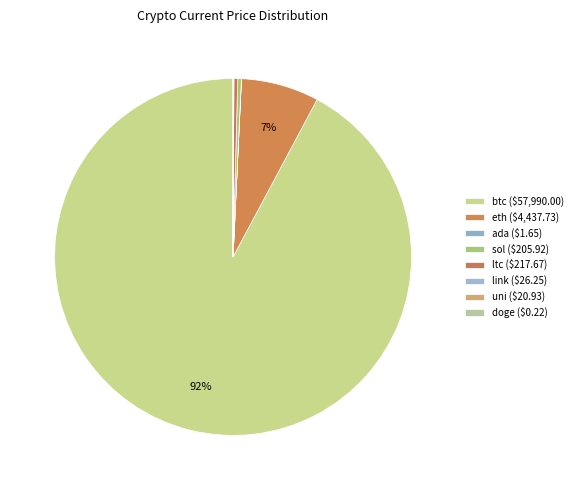

Which category has the smallest portion of the pie?

doge